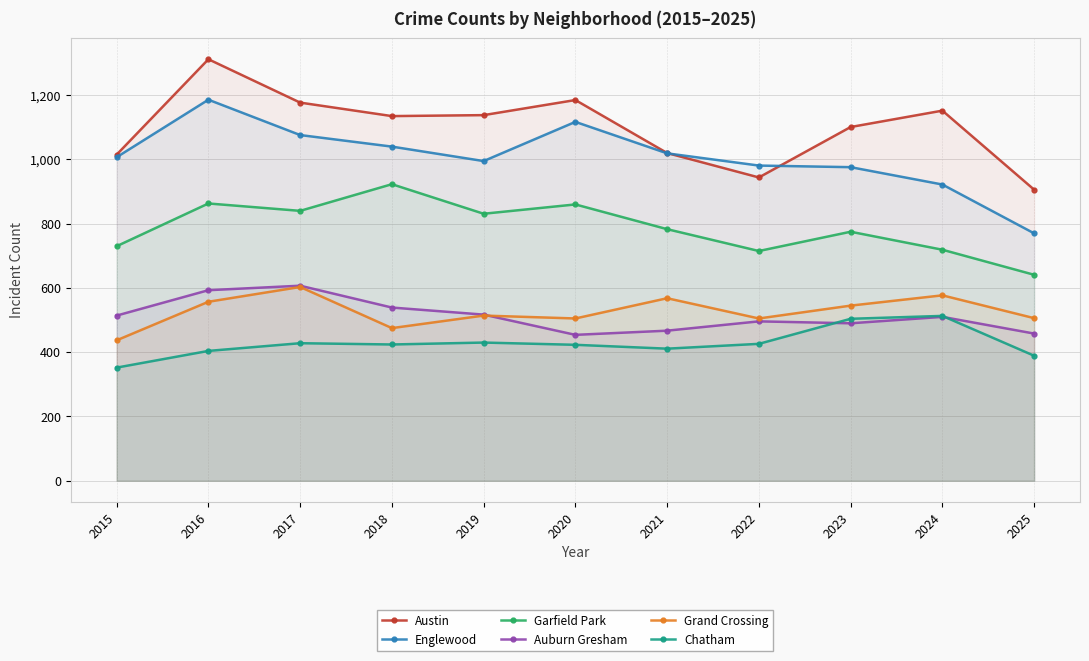

How many data points in Austin are less than 1135?

5